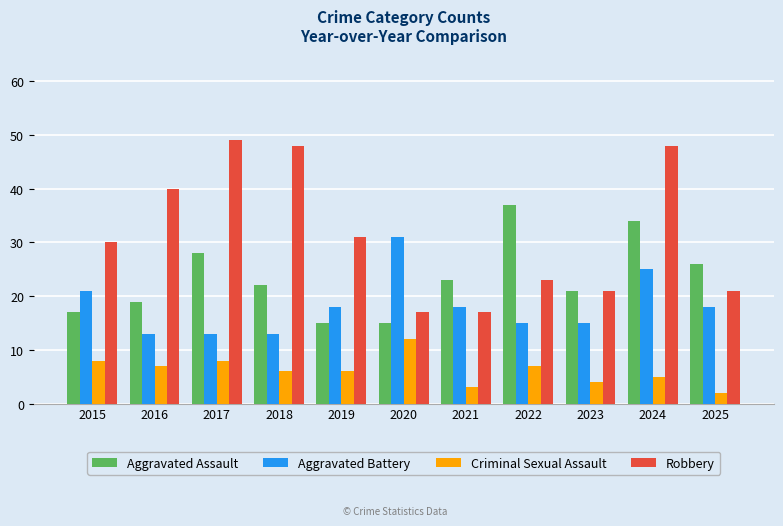

Which series has the largest range (max minus min)?

Robbery